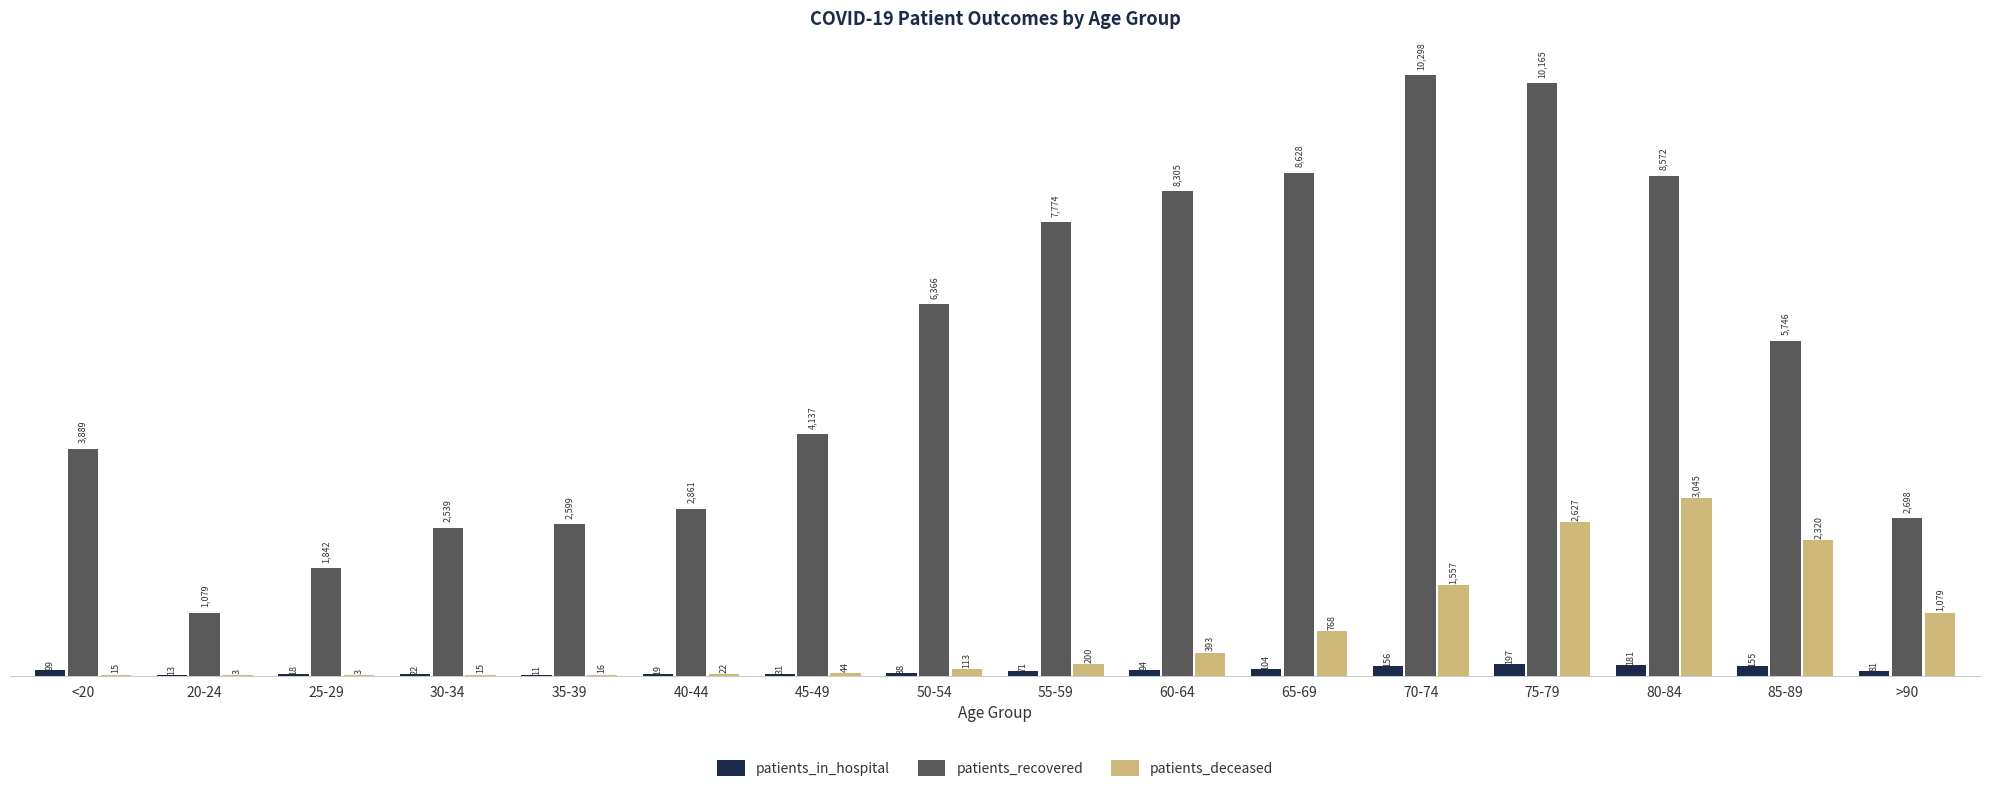

What is the greatest value displayed?

10298